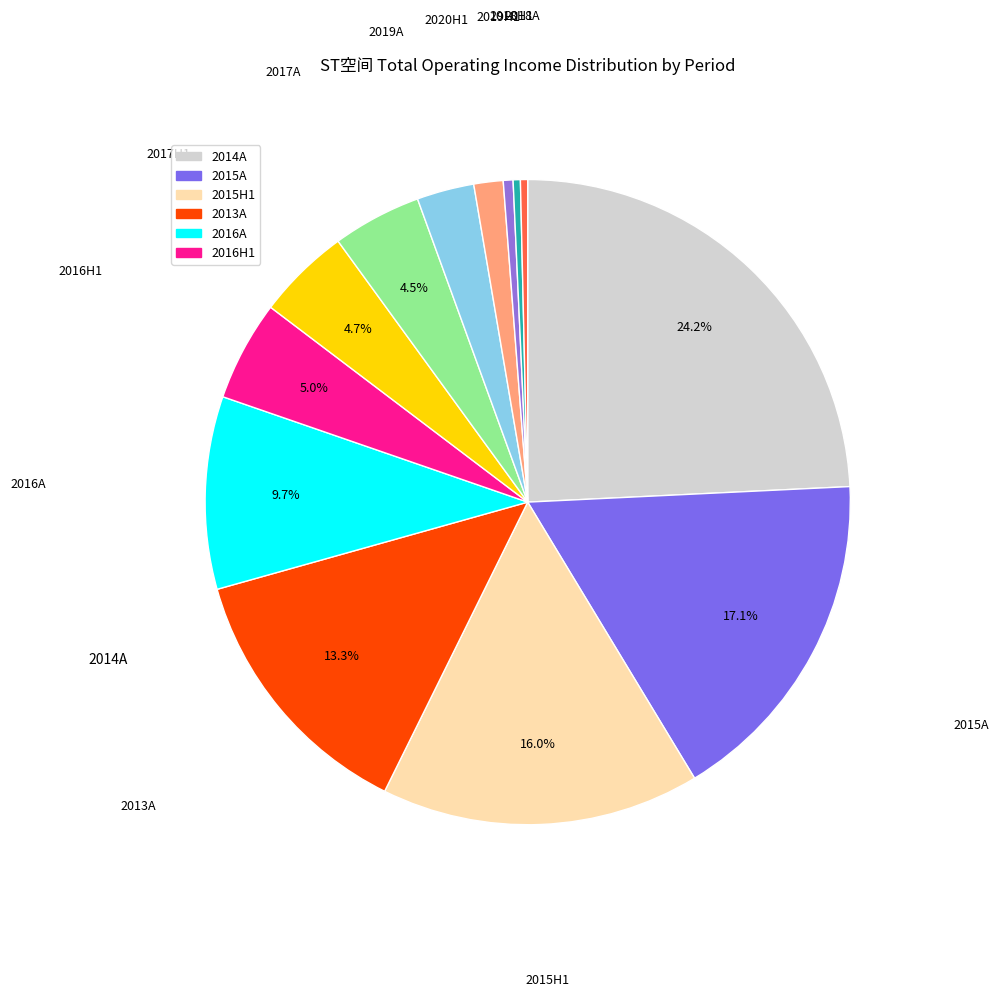

To the nearest percent, what is the average slice percentage?

8%